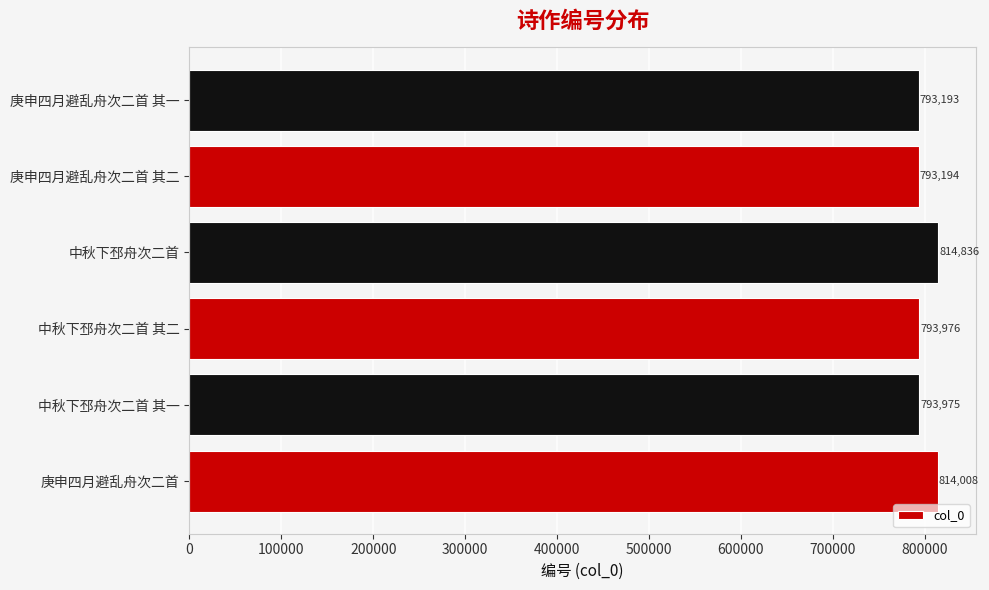

True or false: the data shows 1295093 at 庚申四月避乱舟次二首 其一.

False